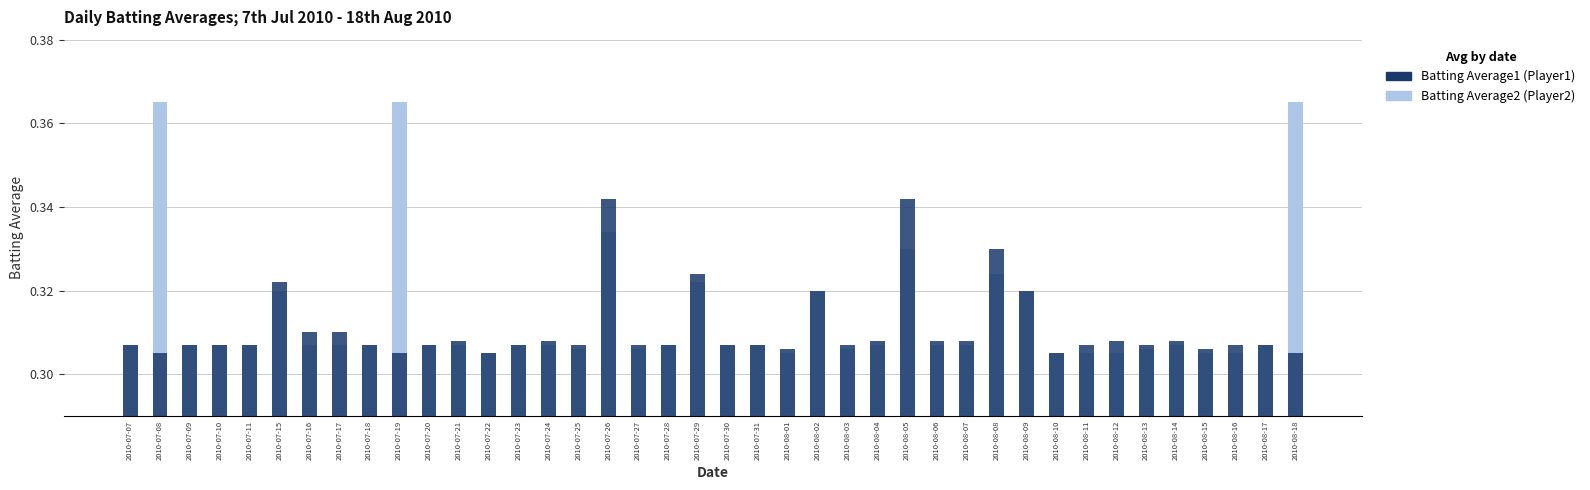

At which label does Batting Average1 (Player1) reach its minimum?

2010-07-08